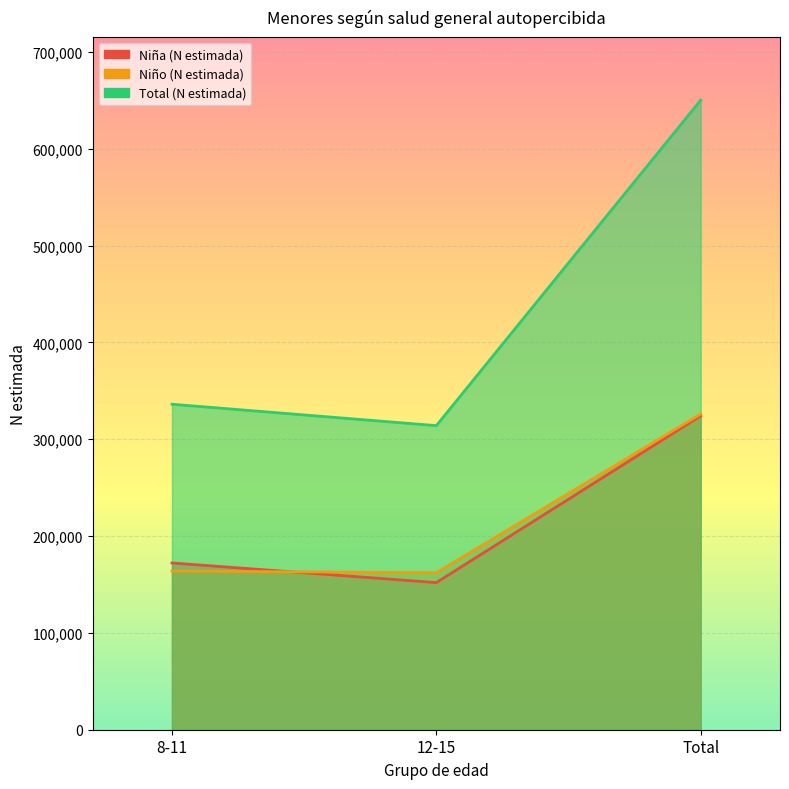

How many lines are shown in the chart?

3